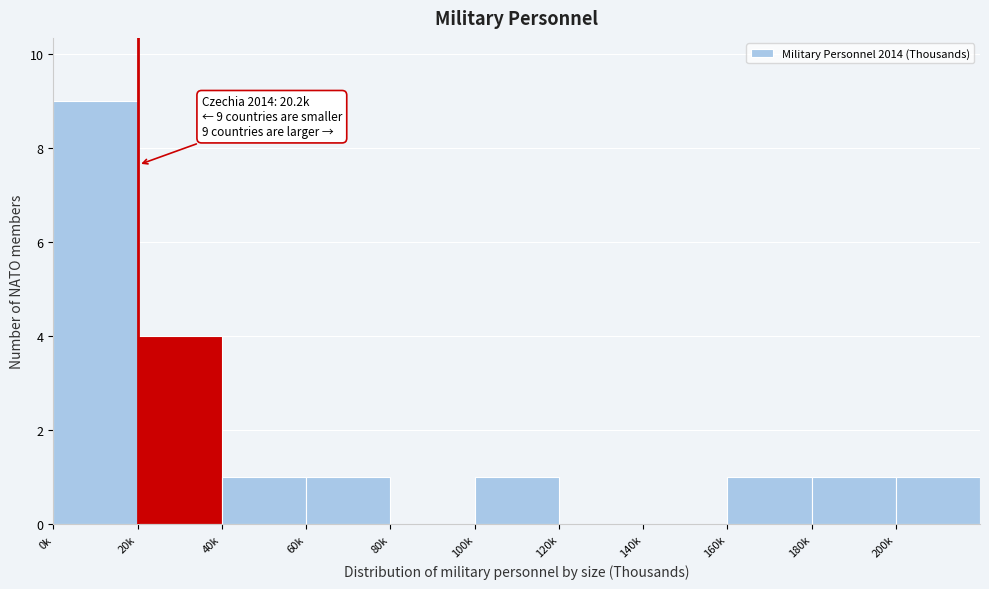

Reading left to right, transcribe all the data shown in this chart.

0k=9	20k=4	40k=1	60k=1	80k=0	100k=1	120k=0	140k=0	160k=1	180k=1	200k=1